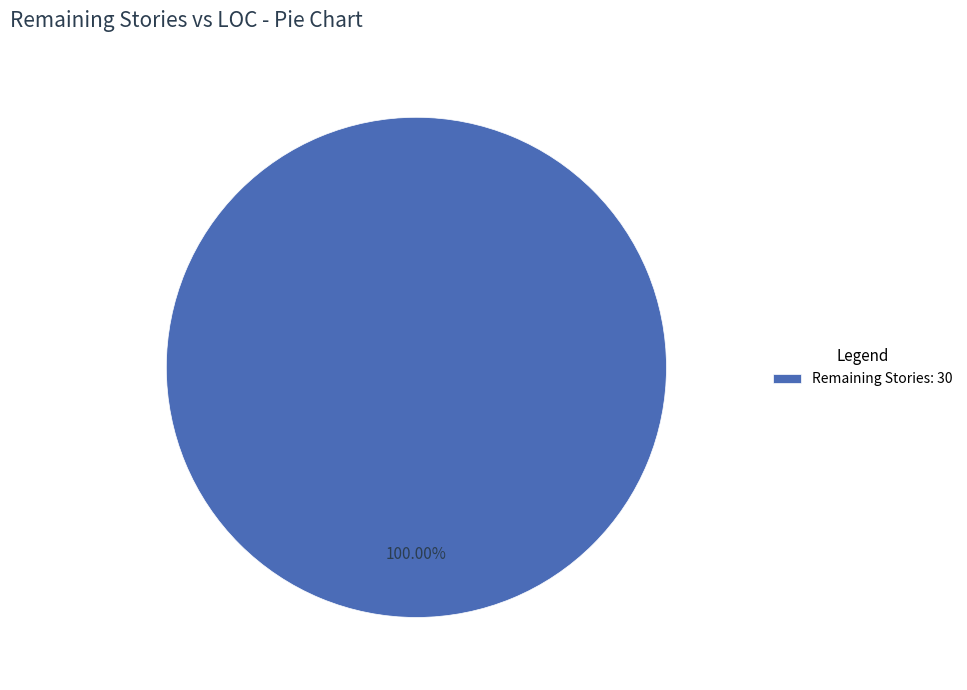

Which slice represents more than half of the pie?

Remaining Stories: 30